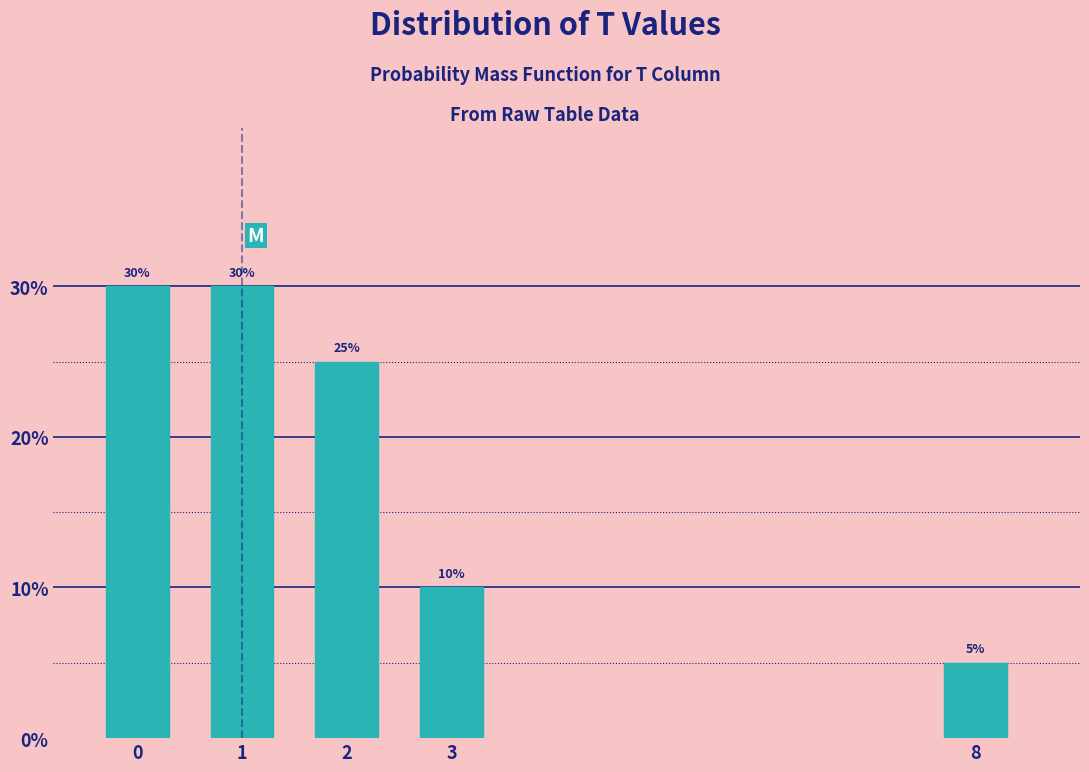

Does the chart contain any negative values?

No